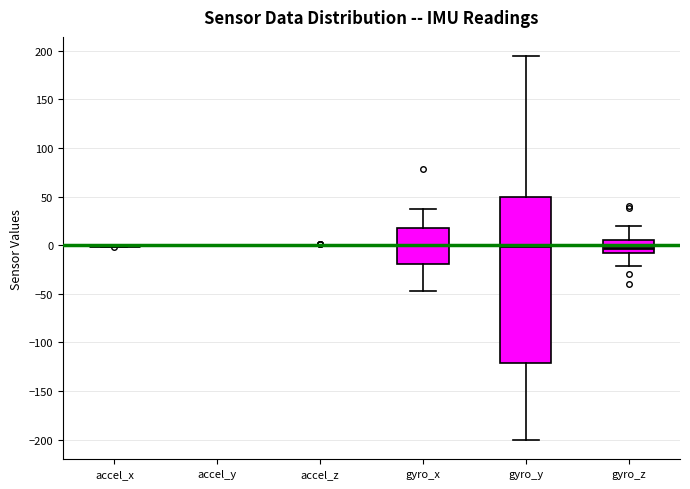

Reading left to right, read every box against the y-axis: the position of its median line, the range the box covers, and the ends of its whiskers. The values are not printed on the chart, so give them approximately, as read against the axis.

accel_x: box collapsed to a line at 0, whiskers 0 to 0
accel_y: box collapsed to a line at 0, whiskers 0 to 0
accel_z: box collapsed to a line at 0, whiskers 0 to 0
gyro_x: median 0, box -20 to 20, whiskers -50 to 35
gyro_y: median 0, box -120 to 50, whiskers -200 to 195
gyro_z: median -5, box -10 to 5, whiskers -20 to 20